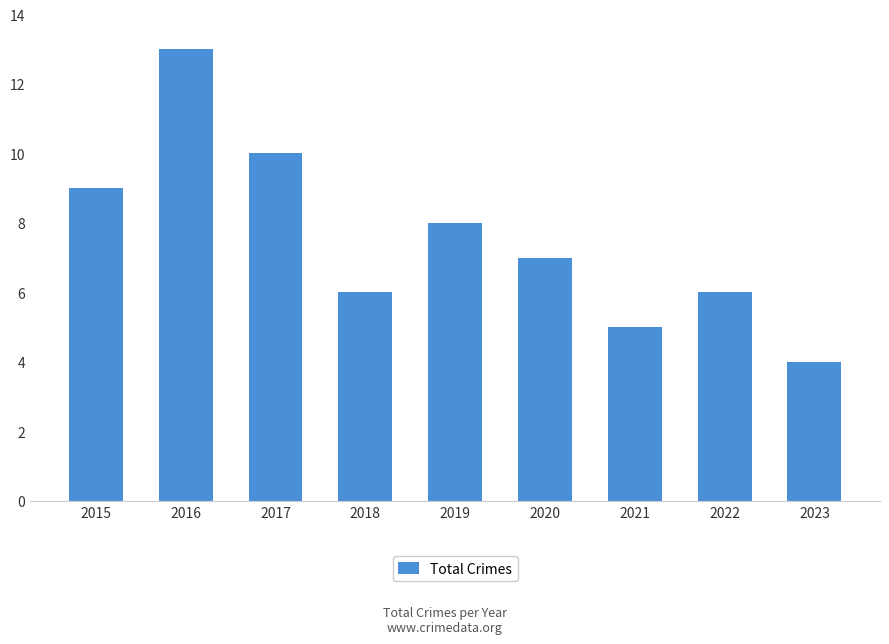

Does the chart contain any negative values?

No